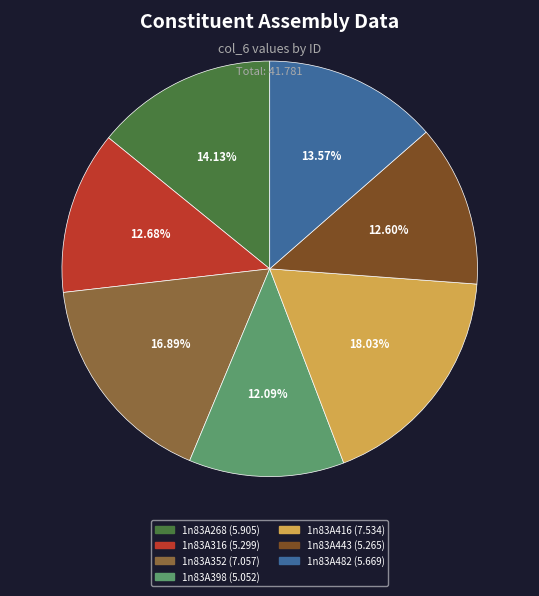

Is there a majority slice in this chart?

No